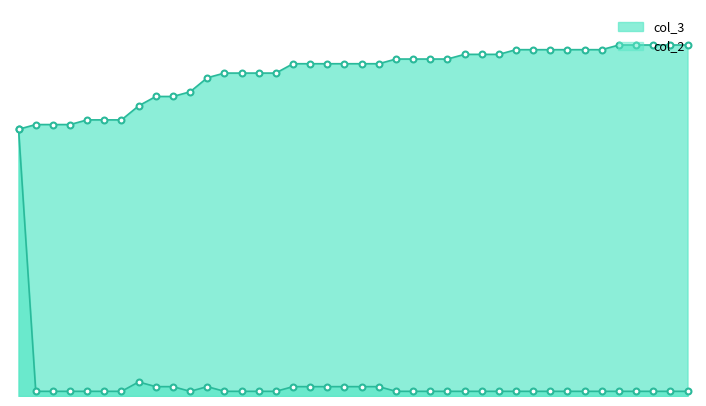

At which category is the sum across all series the highest?

57